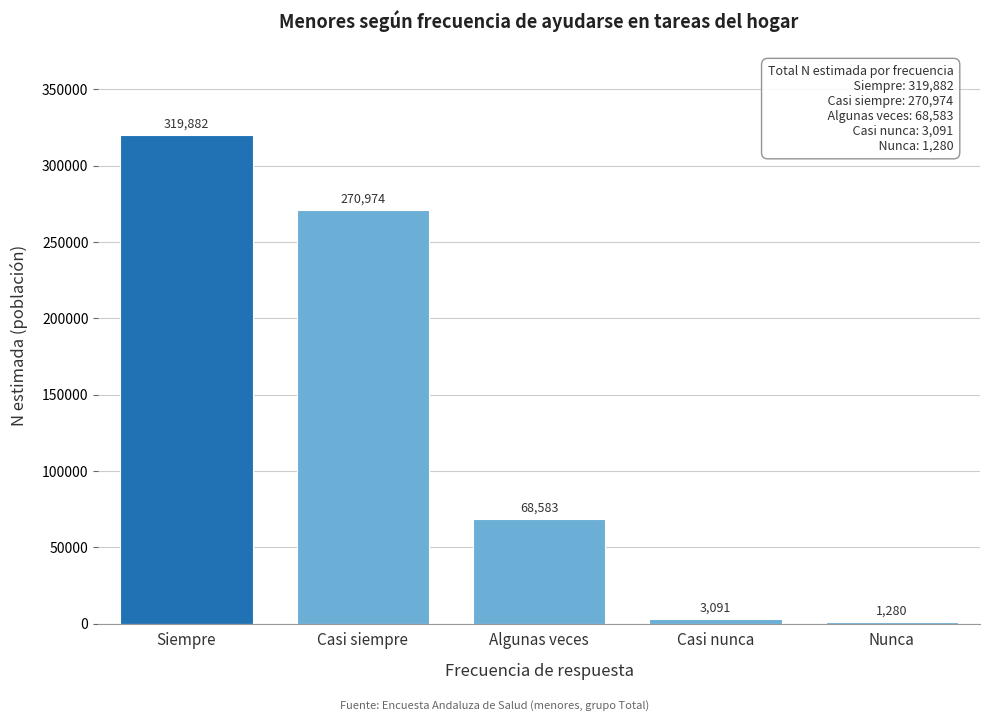

Reading left to right, extract all data points from this chart.

319882	270974	68583	3091	1280